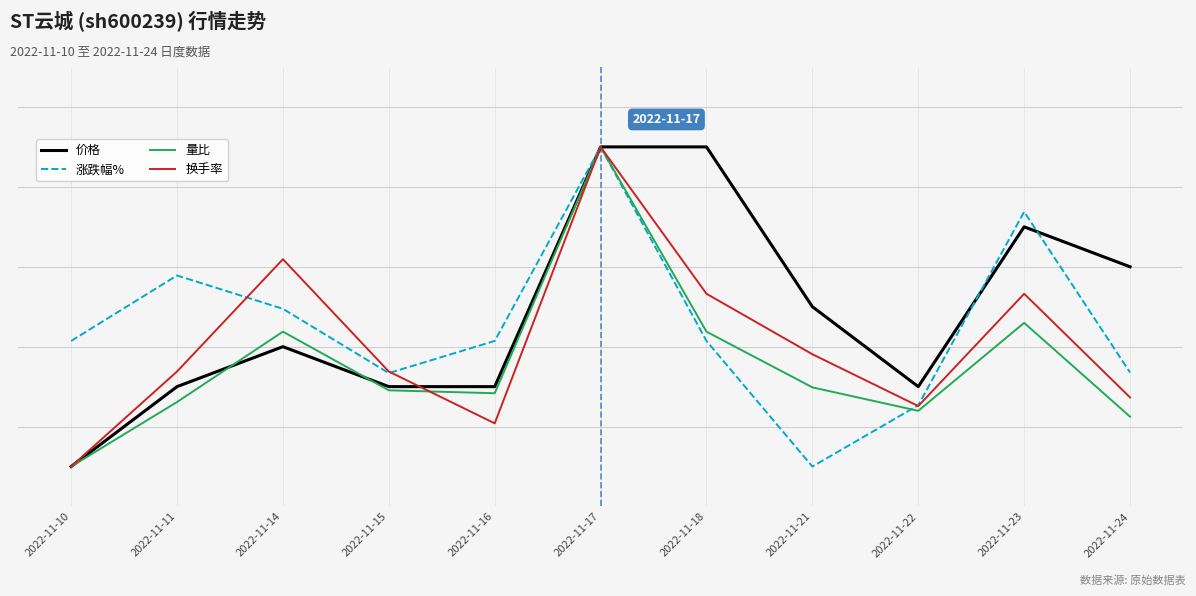

Which series ends up on top after the final intersection of 价格 and 量比?

价格